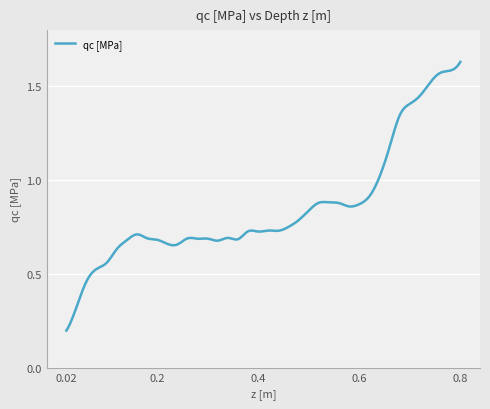

Does the chart have visible grid lines?

Yes